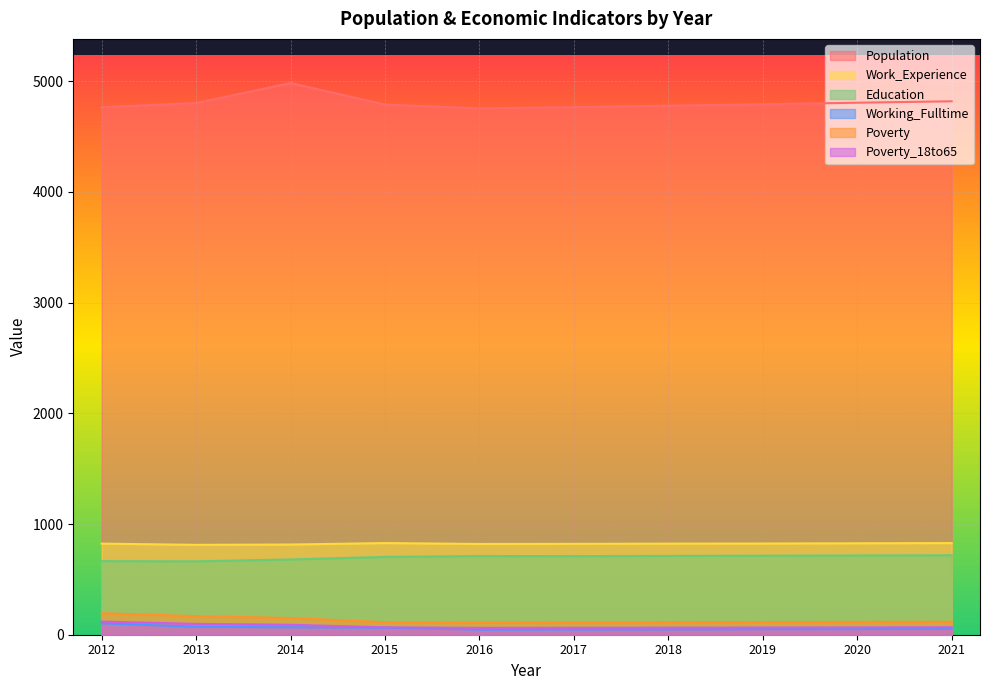

Is the value of Working_Fulltime at 2017 greater than the value of Poverty at 2020?

No